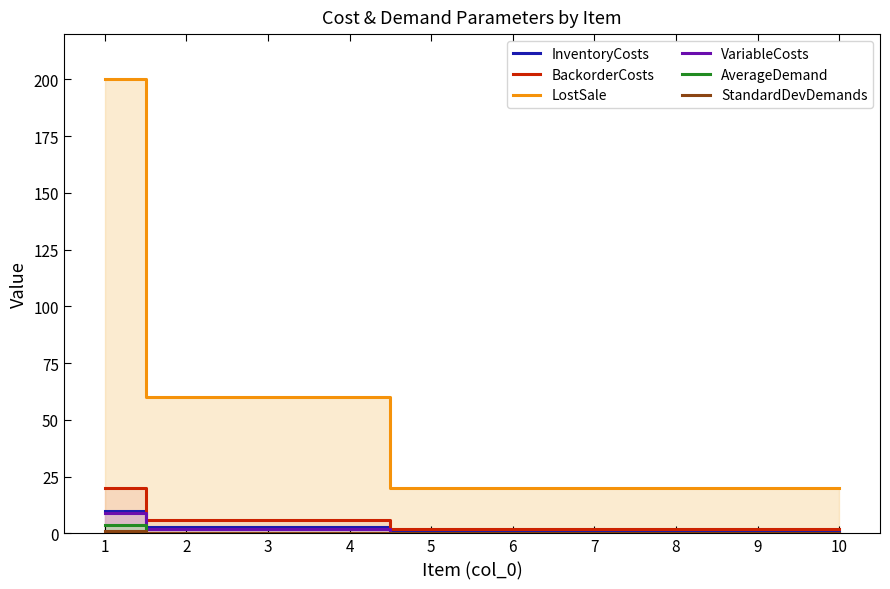

Is it true that LostSale equals 34.5 at 7?

False